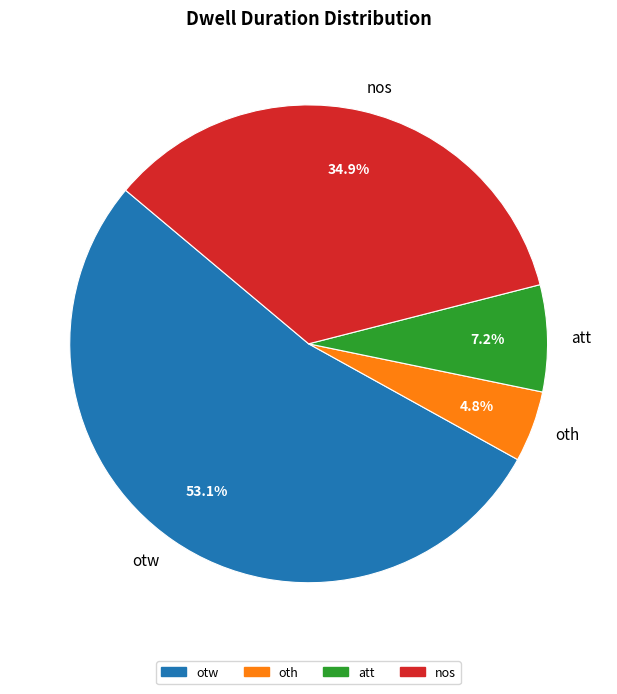

To the nearest percent, what portion does otw represent?

53%